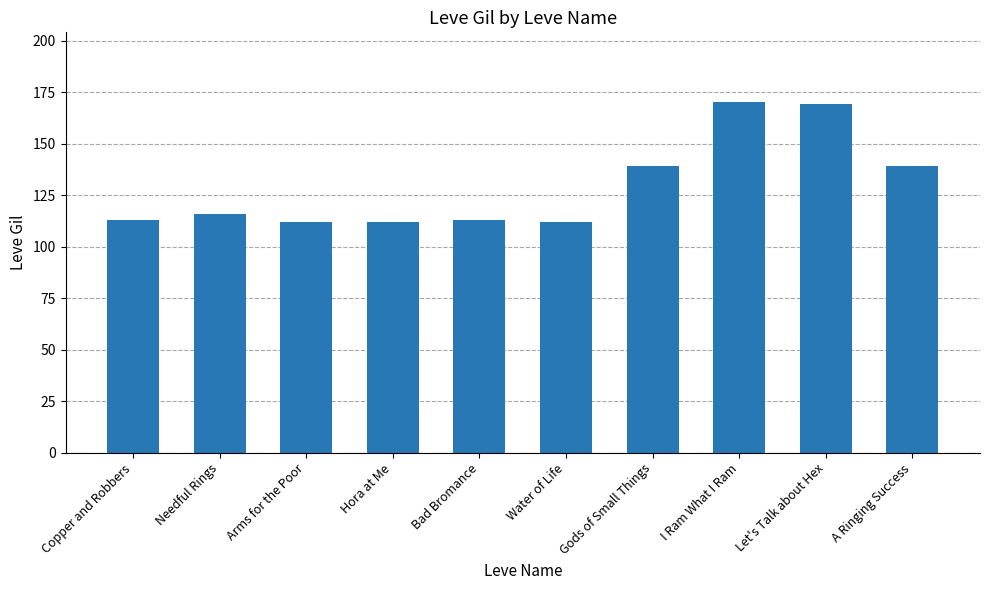

Is it true that the value at Hora at Me is 195?

False